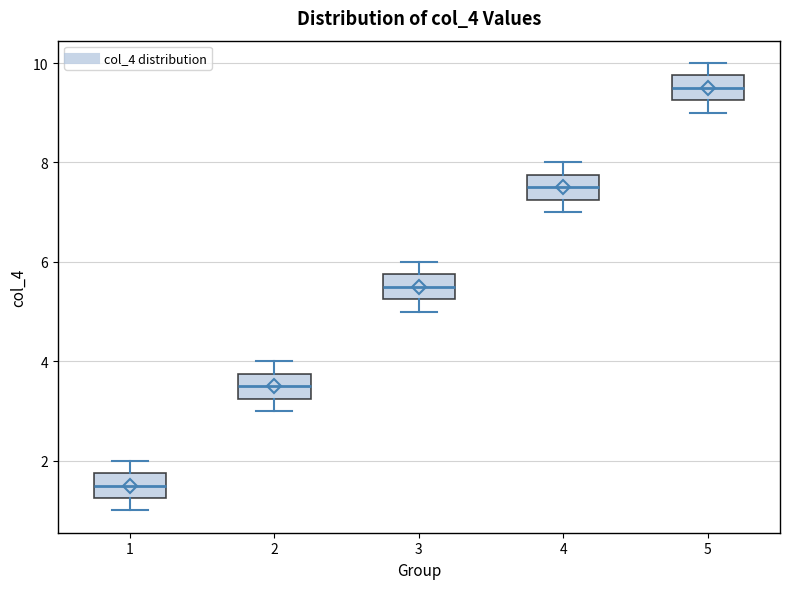

Which box's median line is the lowest?

1